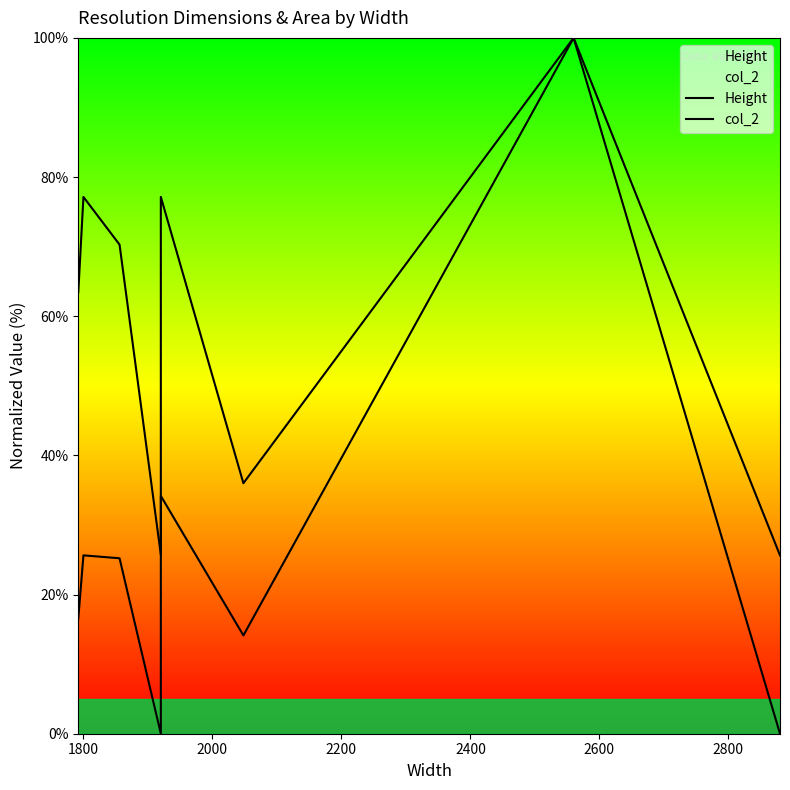

Rank the series by their maximum value, from highest to lowest.

Height, col_2